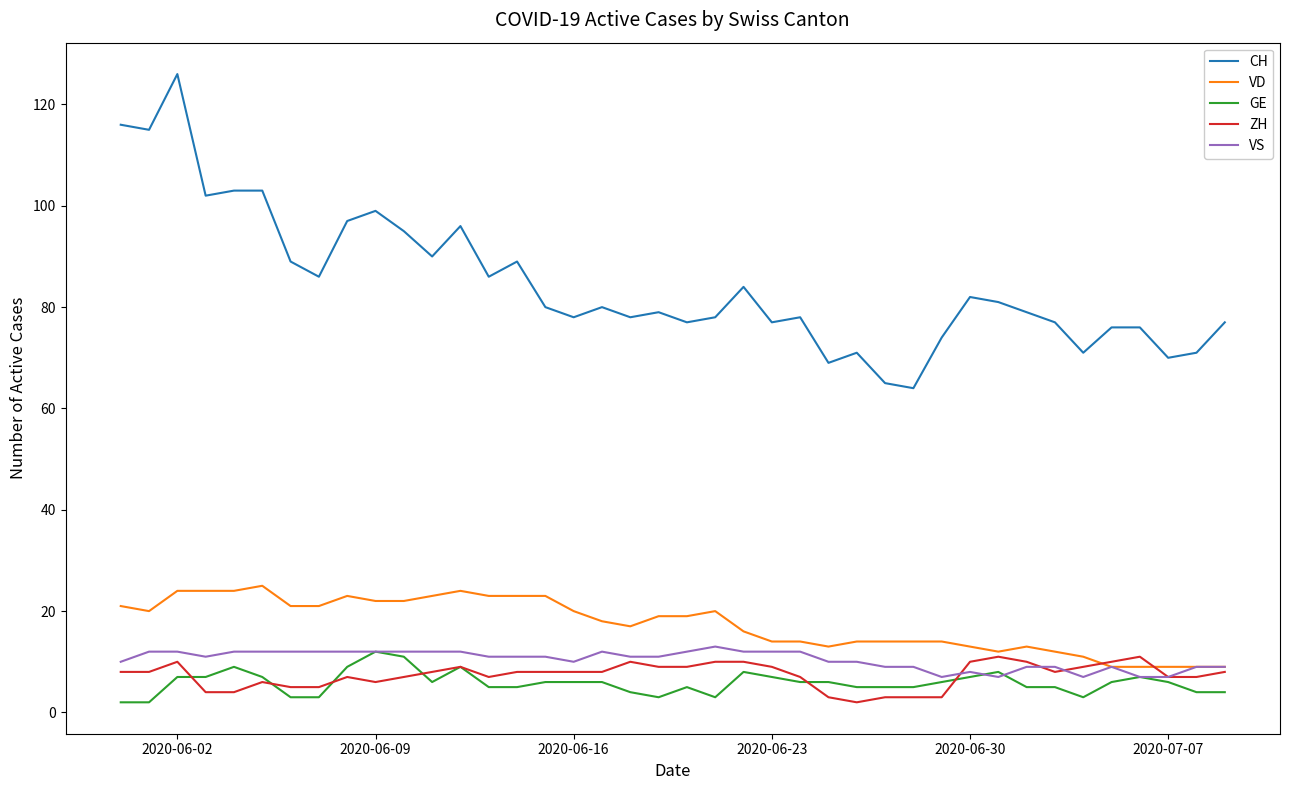

What is the greatest value displayed?

126